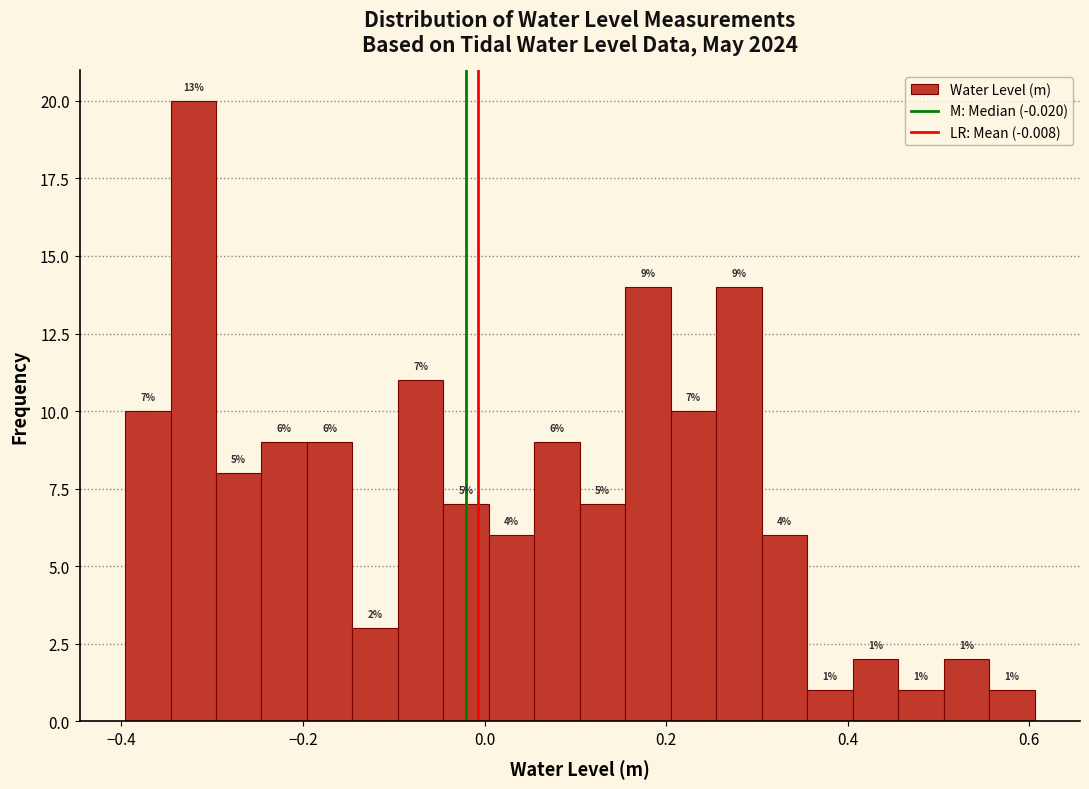

Read against the x-axis, roughly where is the centre of the tallest bar?

-0.32